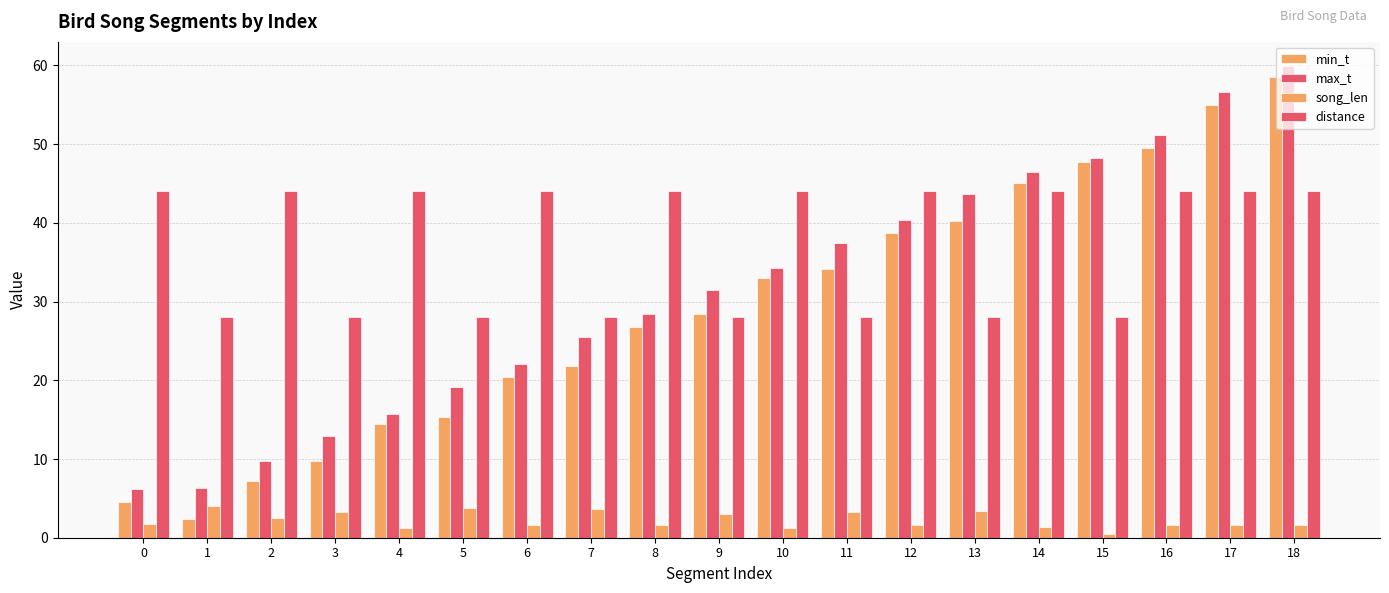

What is the sum of all song_len values?

43.0